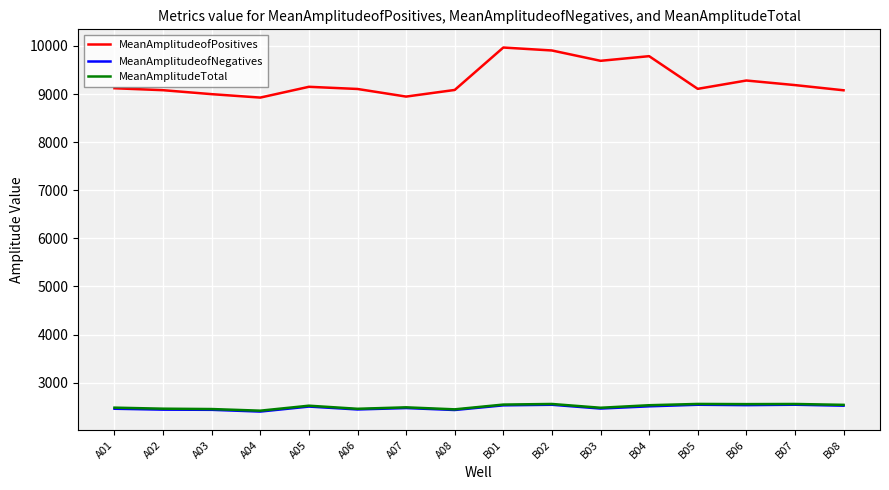

Which series has the largest total across all categories?

MeanAmplitudeofPositives